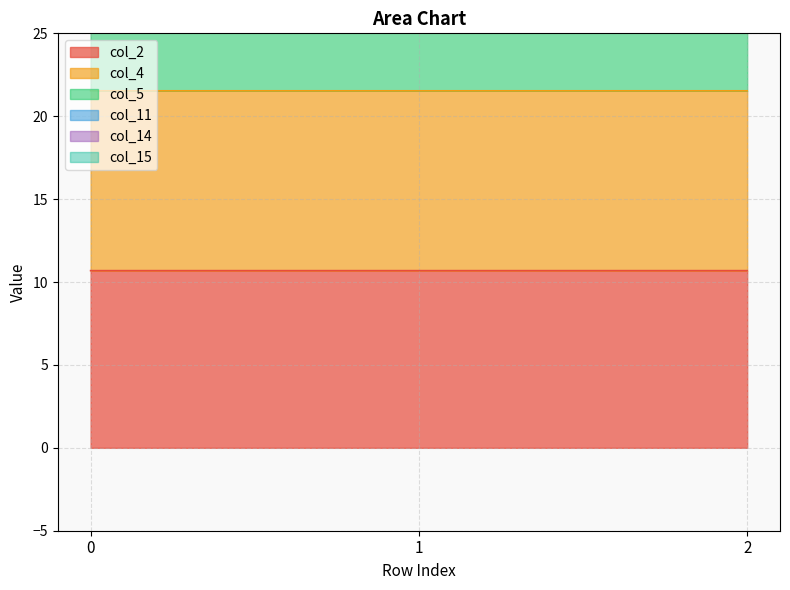

Which series has the largest range (max minus min)?

col_15